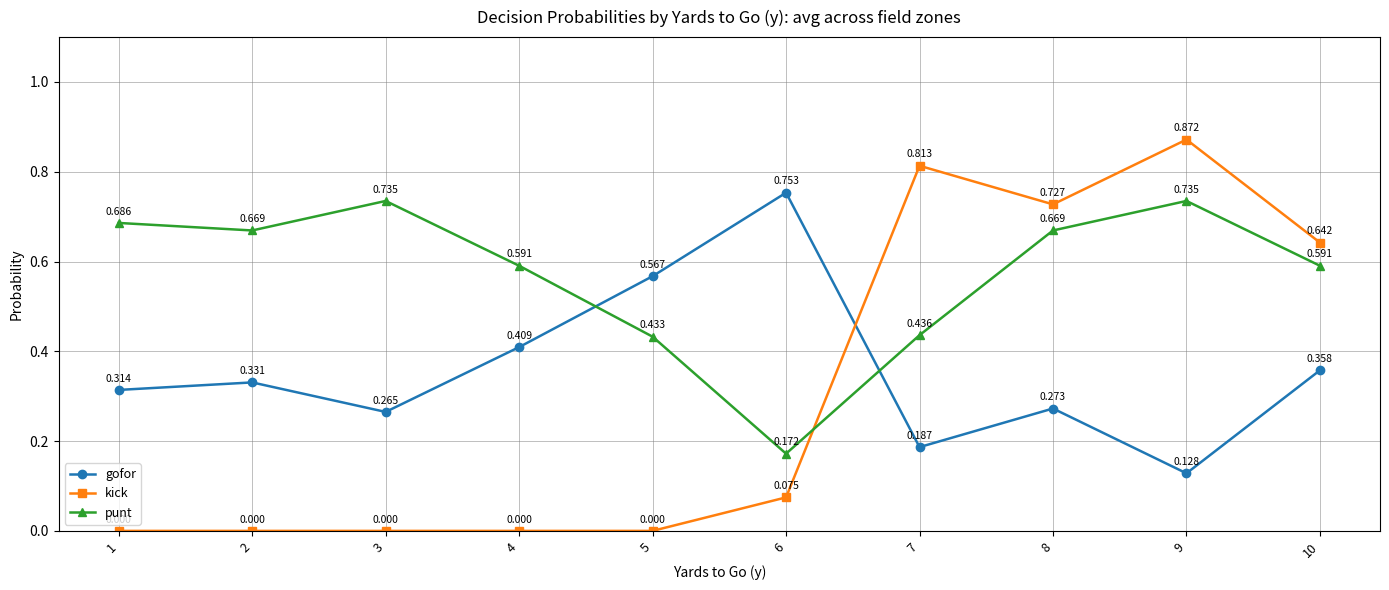

At which label does gofor reach its peak?

6